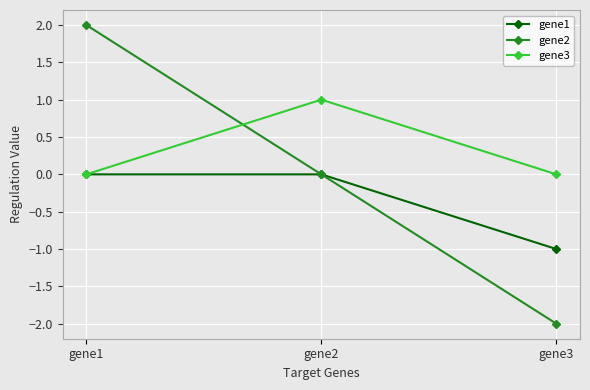

List the series in order of their overall mean, highest first.

gene3, gene2, gene1